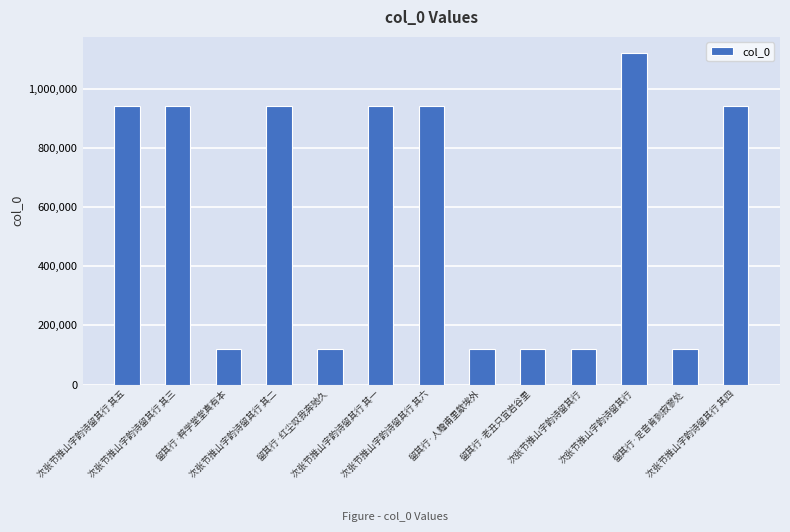

Does the chart contain any negative values?

No